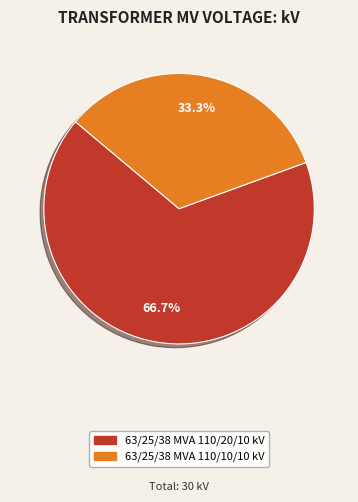

What portion of the pie excludes 63/25/38 MVA 110/10/10 kV?

66.7%